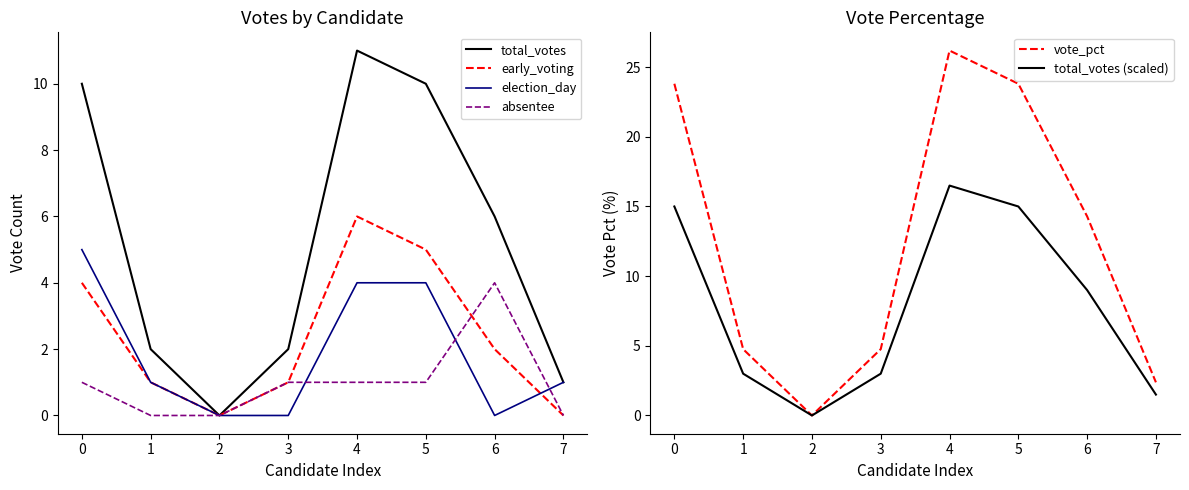

True or false: absentee has more than 0 interior local peaks.

True